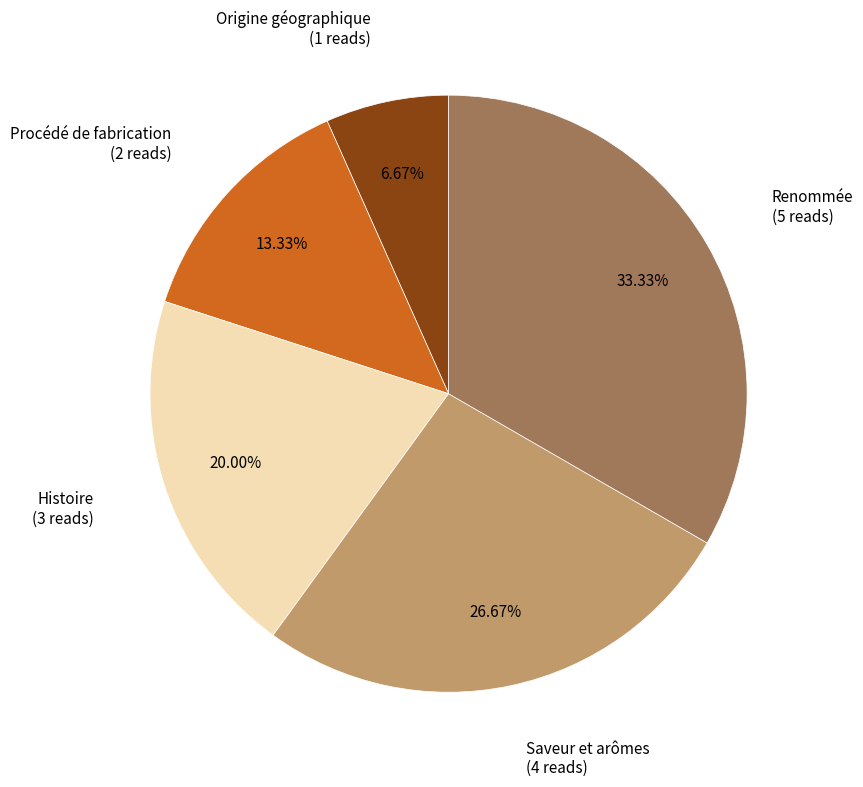

What is the total percentage of Procédé de fabrication and Saveur et arômes?

40.0%